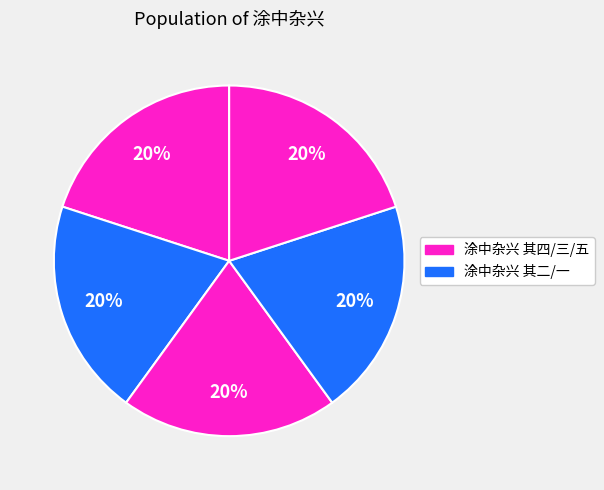

How many slices are in this pie chart?

5